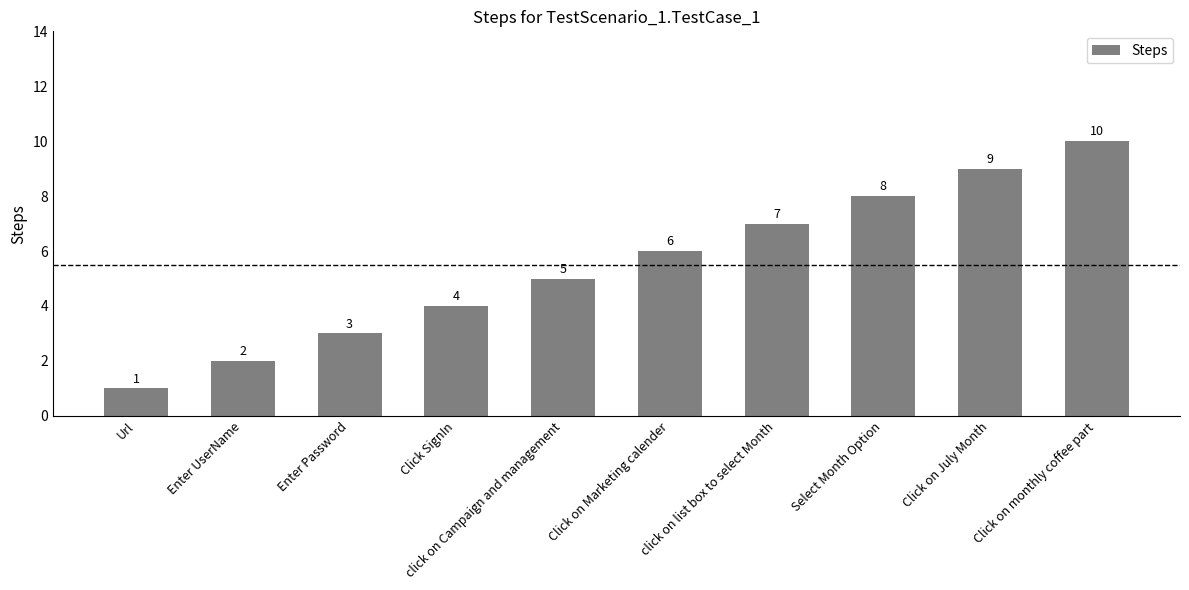

What value does the data have at Click on Marketing calender?

6